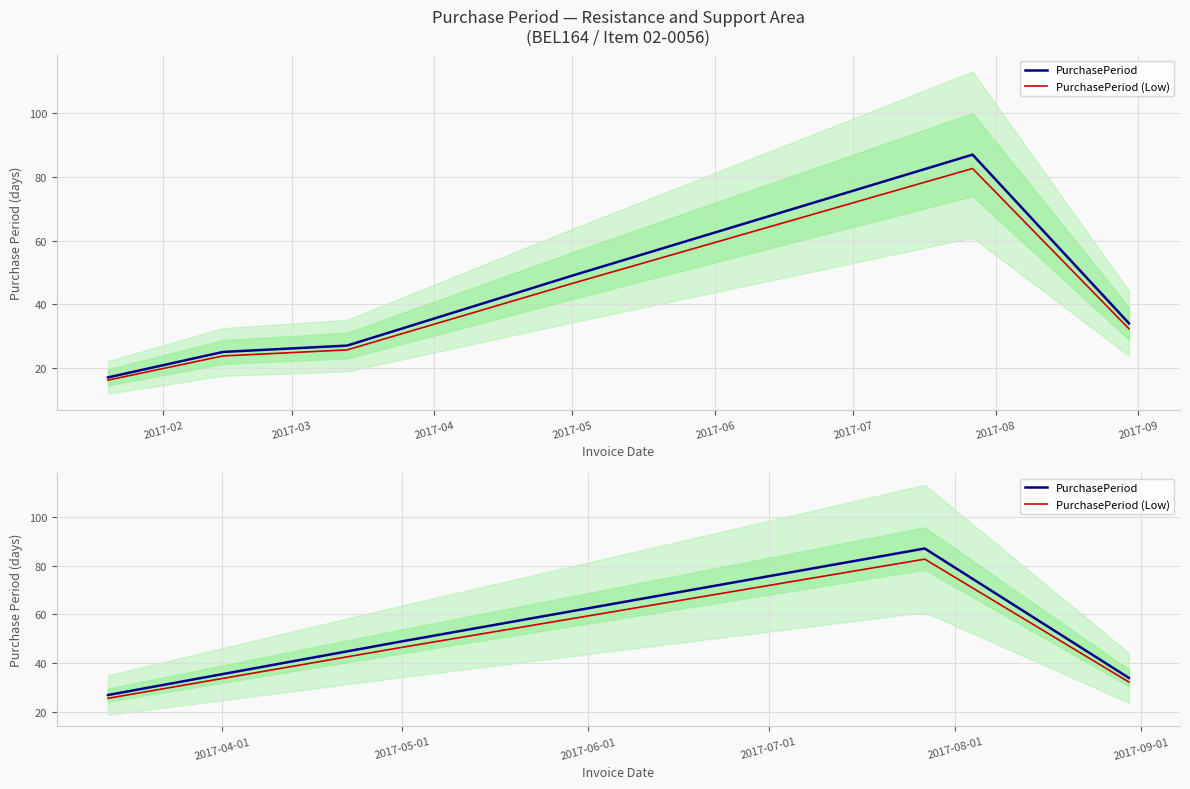

At which category does the chart reach its minimum across all series?

2017-02